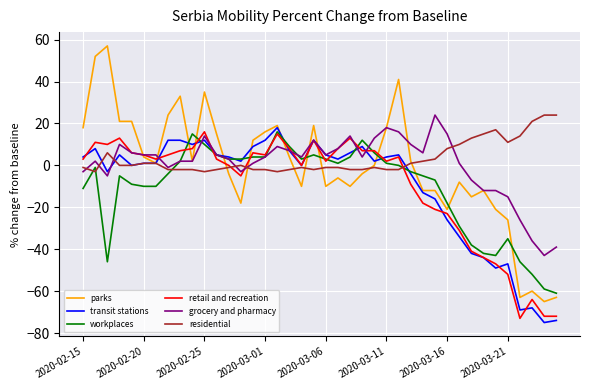

What is the smallest value displayed?

-75